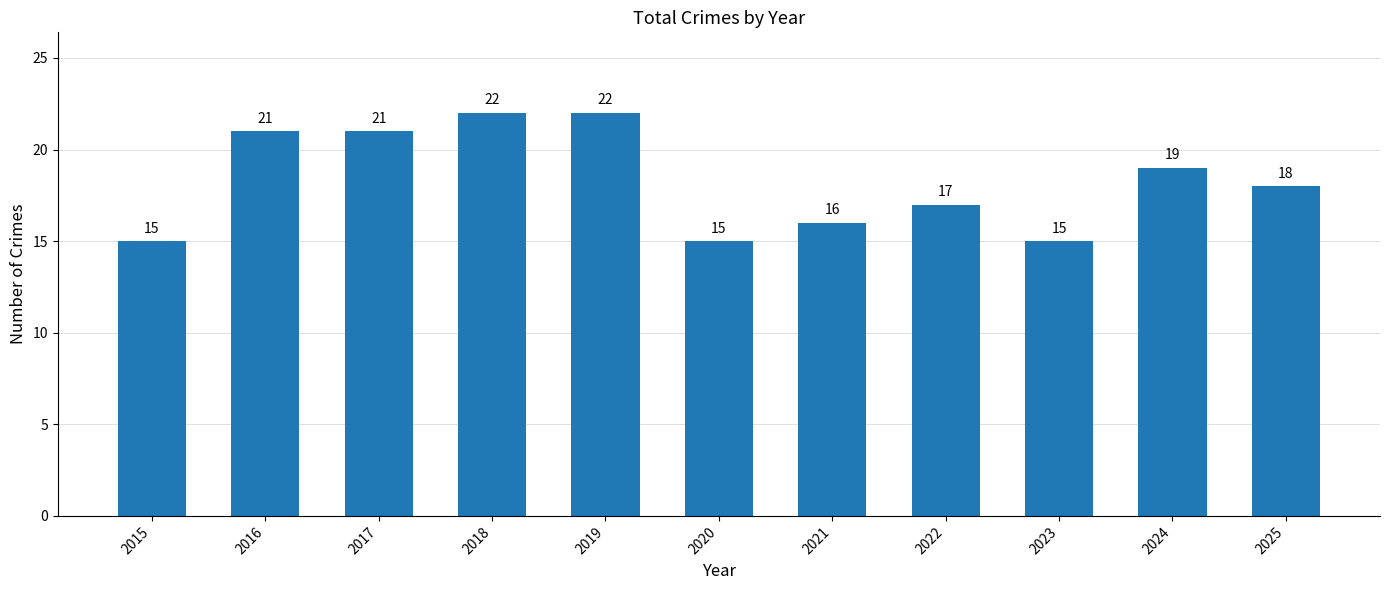

The value at 2023 is 5. True or false?

False